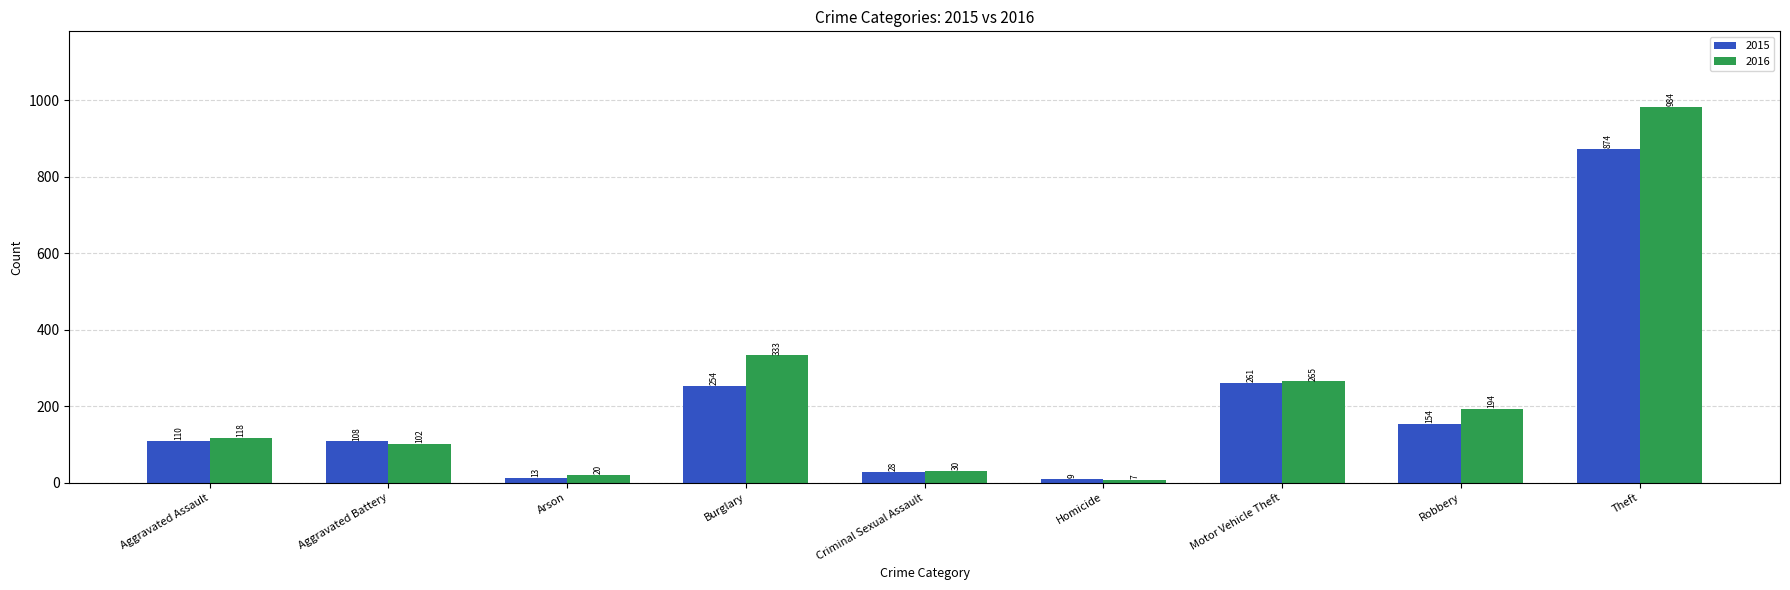

How many values in the 2016 series are below 118?

4